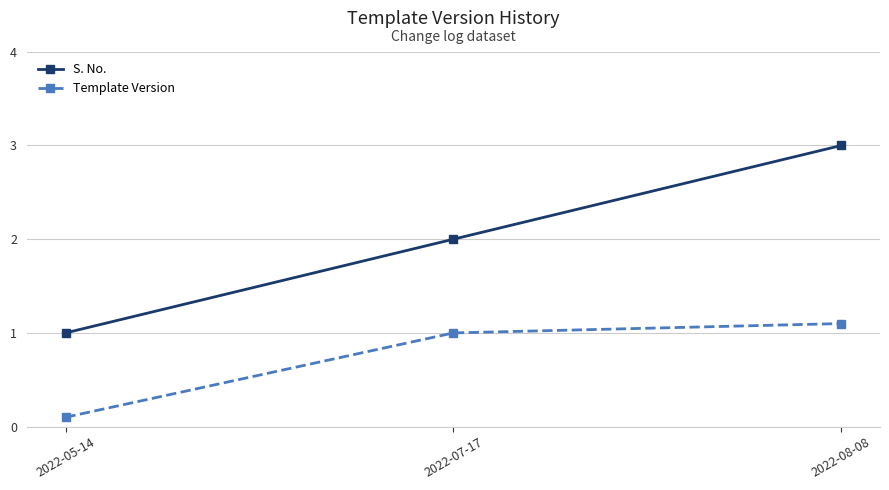

The Template Version series shows 0.1 at 2022-05-14. True or false?

True